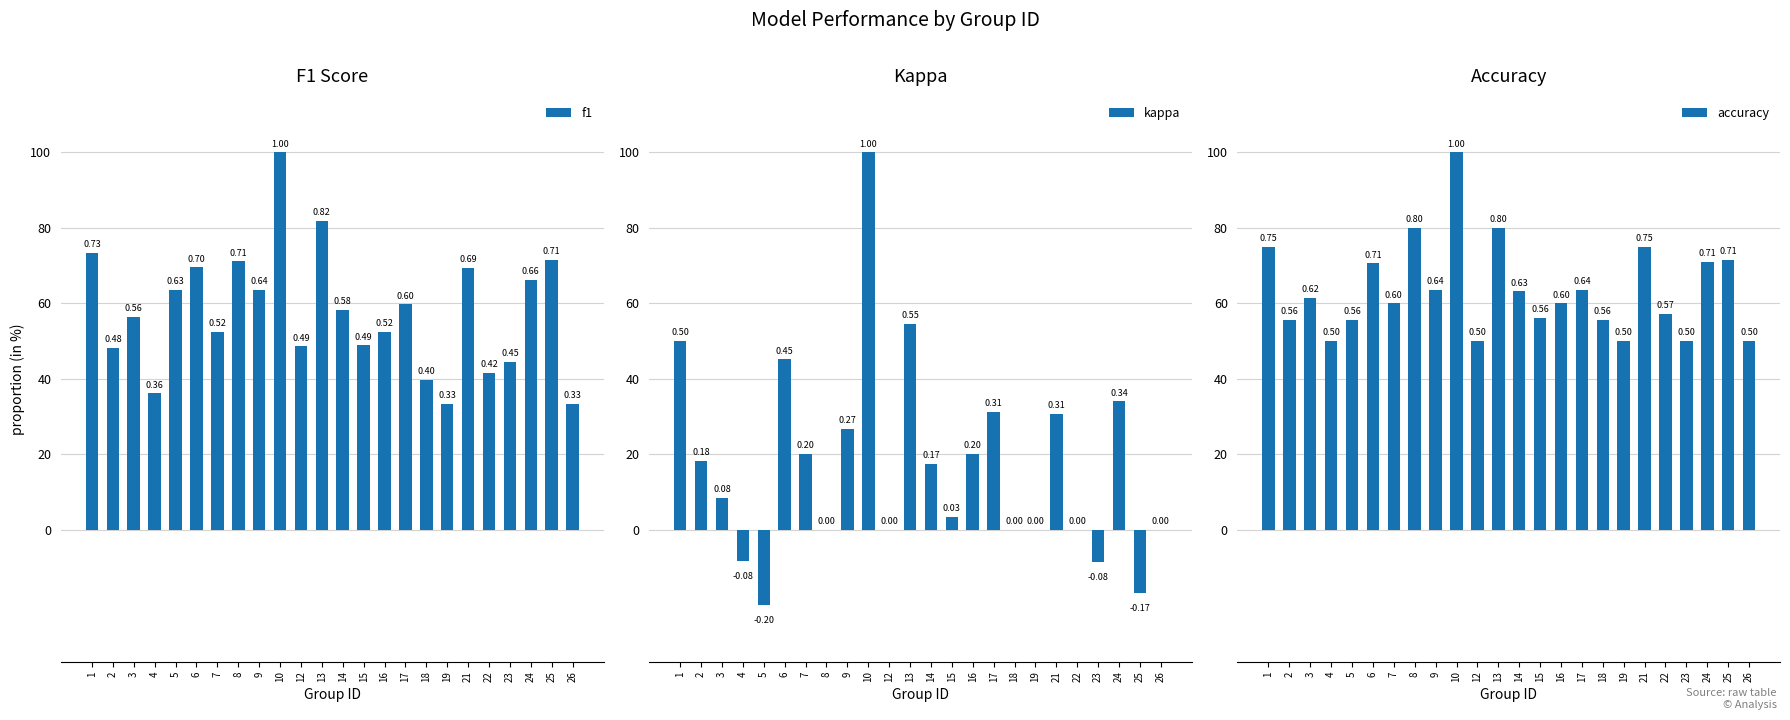

At how many categories does at least one series exceed 0?

24